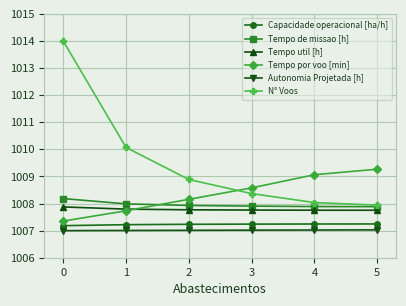

Which series changed the most between 1 and 3?

N° Voos